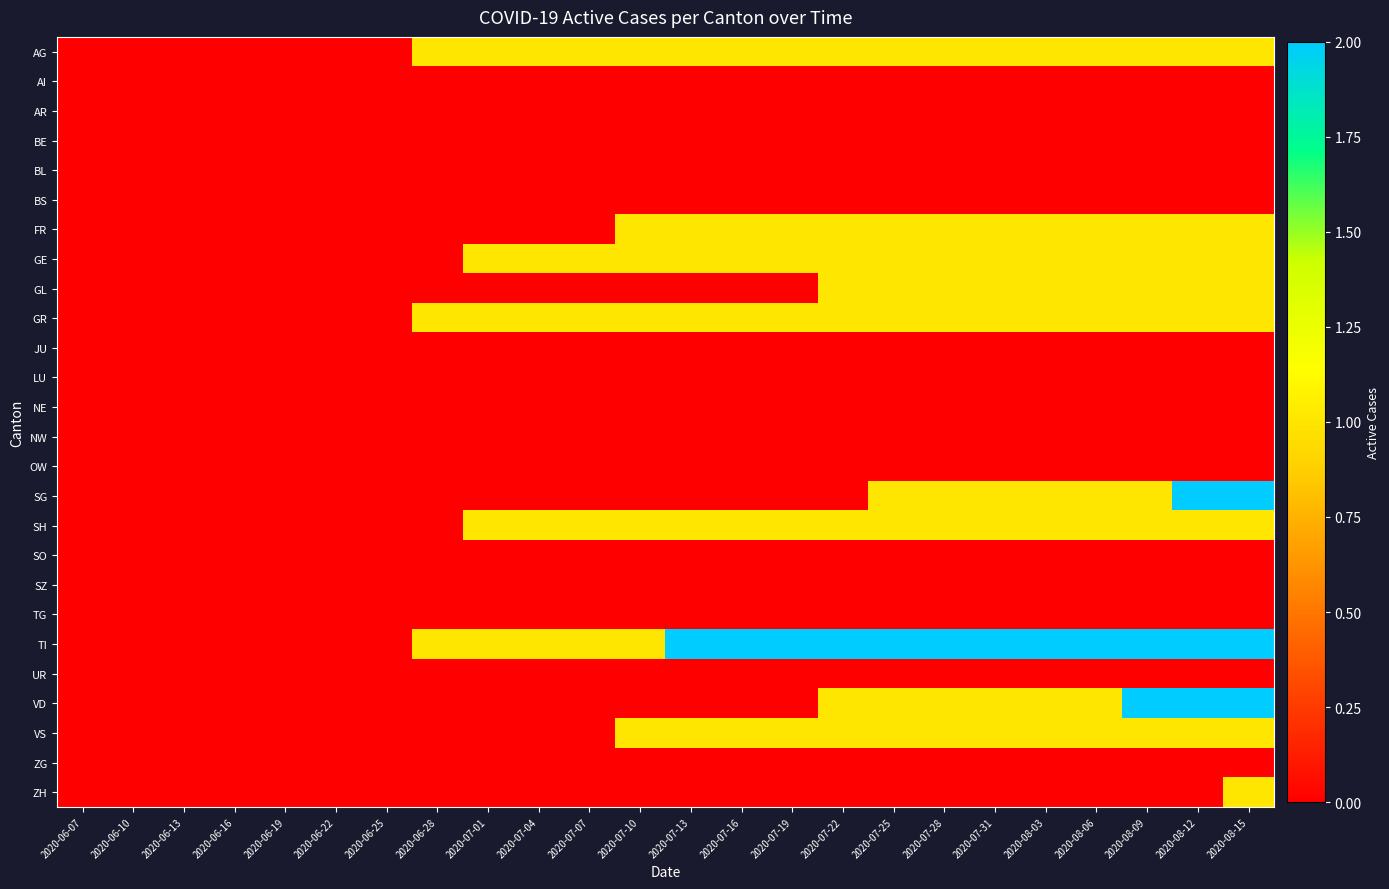

How many distinct data groups are displayed?

26